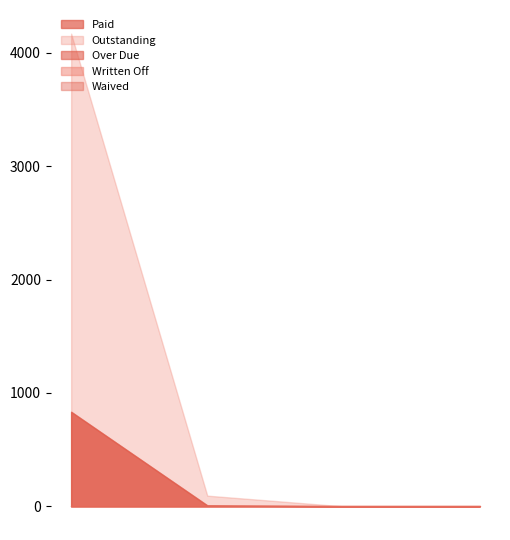

What is the difference between the second highest and minimum values in the Over Due series?

7.2